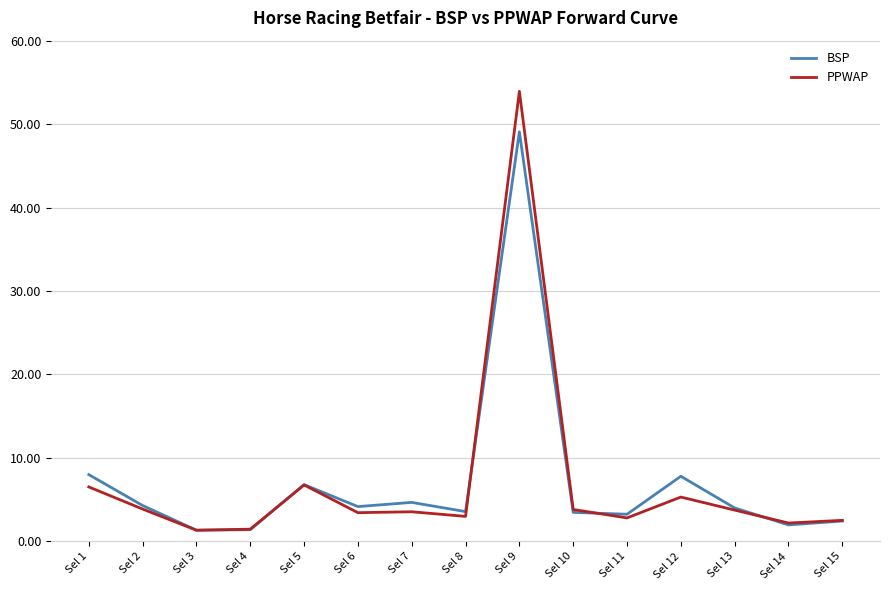

What are all the series names shown in the legend?

BSP, PPWAP